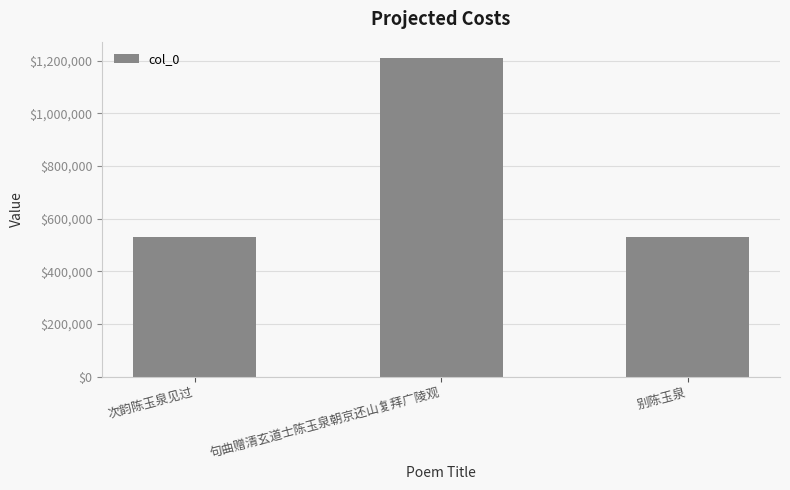

Is it true that the value at 别陈玉泉 is 530811?

True